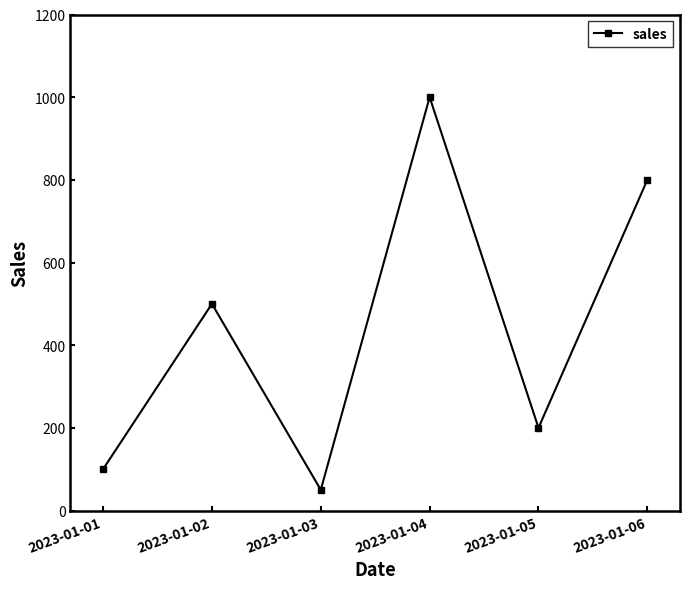

Is it true that the value at 2023-01-01 is 100?

True